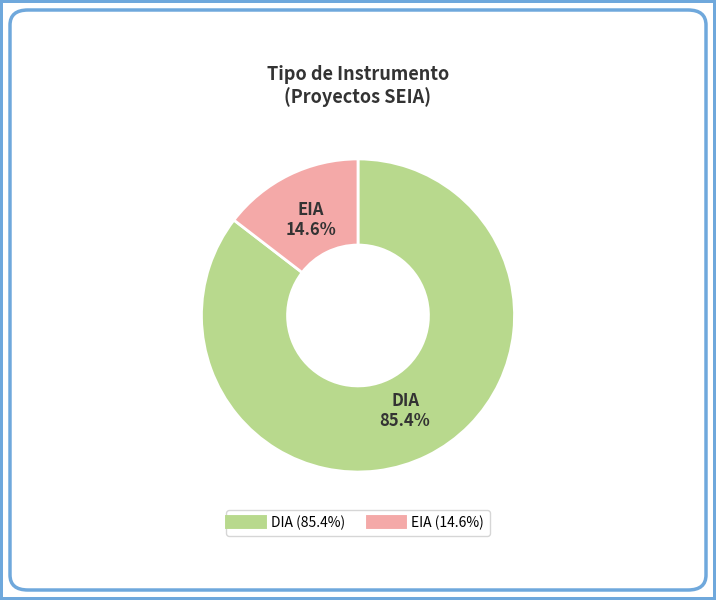

What is the total percentage of DIA and EIA?

100.0%